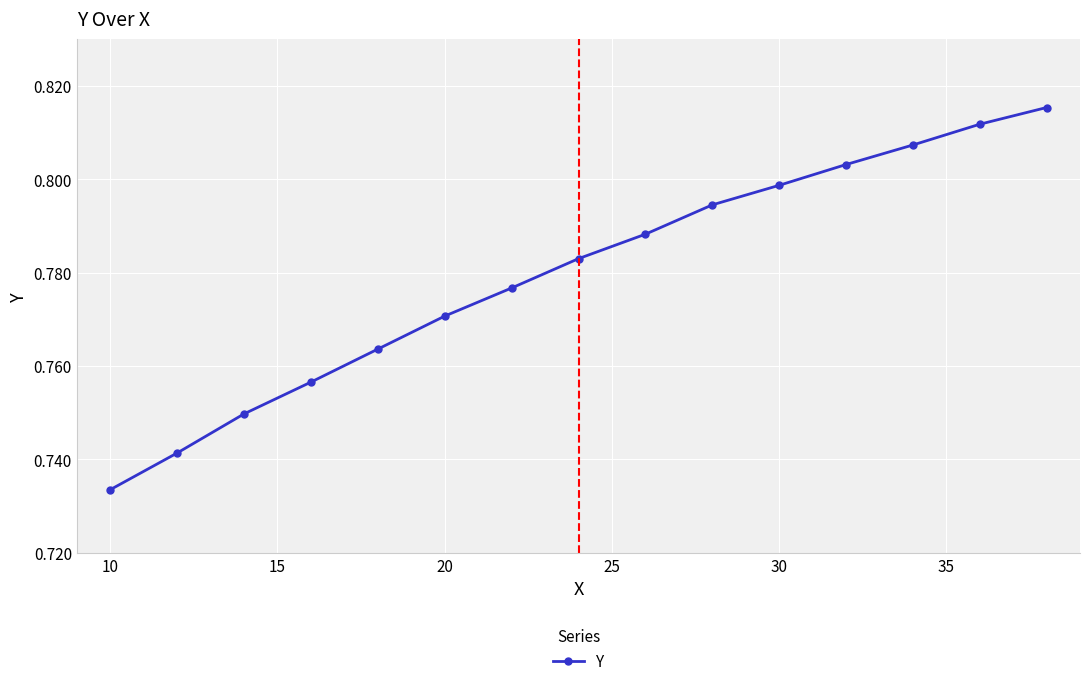

True or false: there are more than 1 points higher than both neighbors.

False